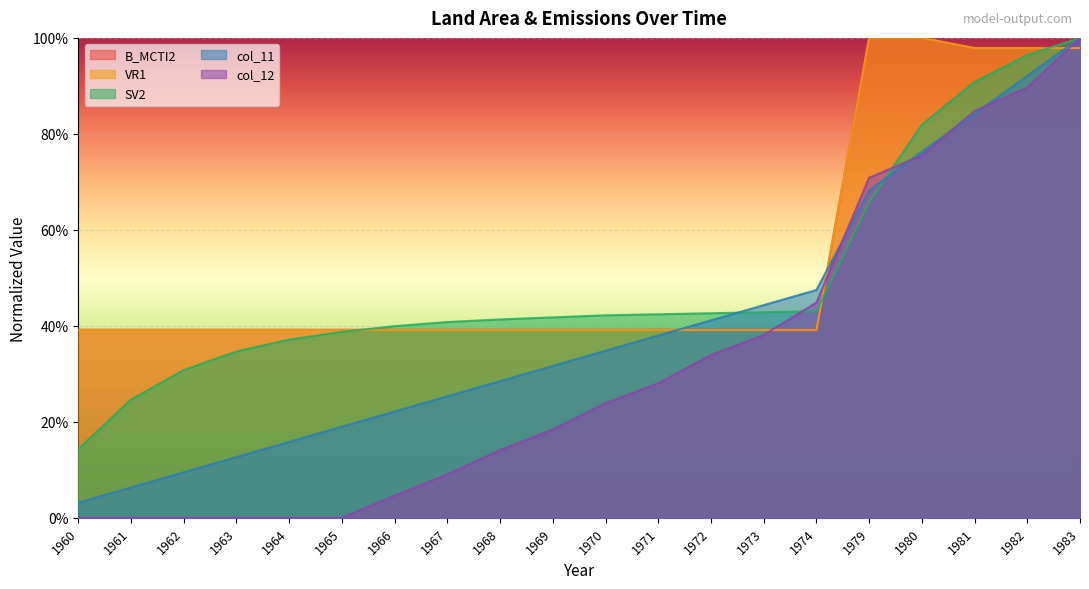

How many categories are shown in the chart?

20